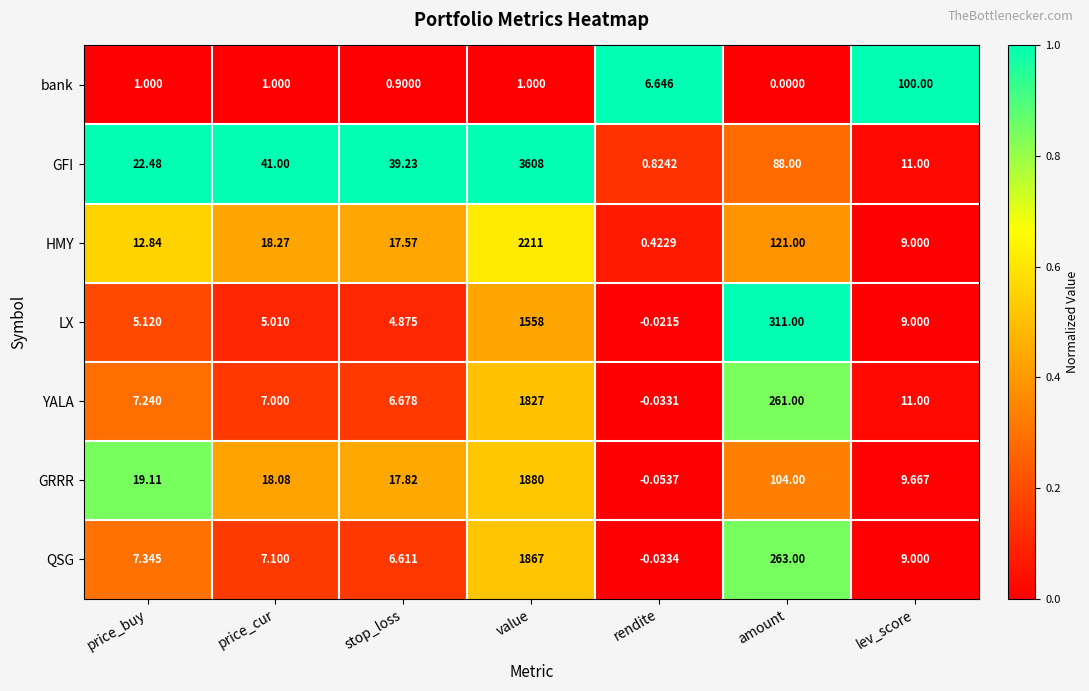

At which label does YALA first exceed 7?

price_buy